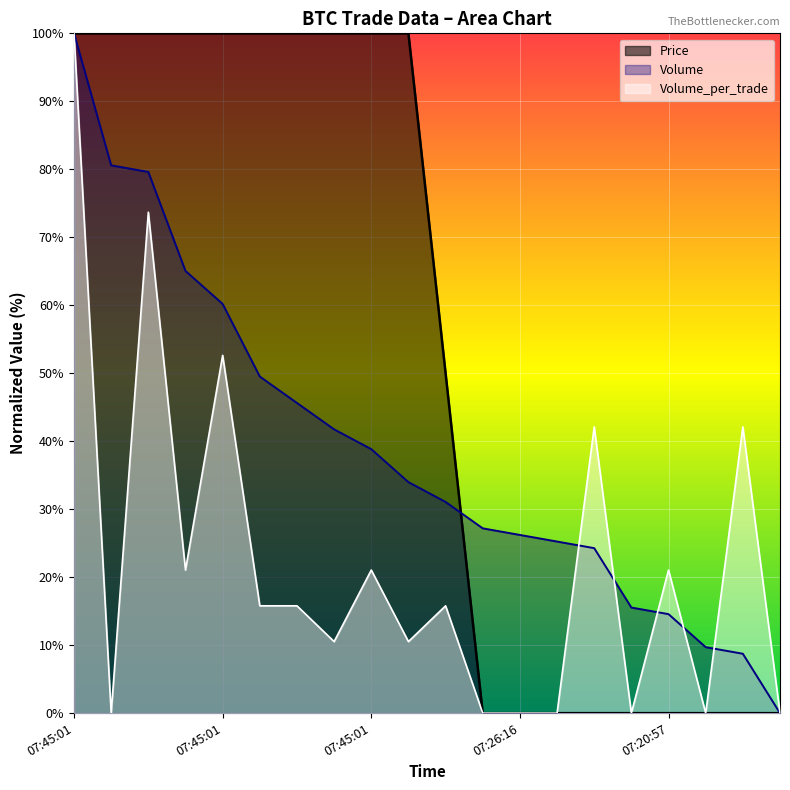

True or false: Volume_per_trade and Price cross at least once.

False